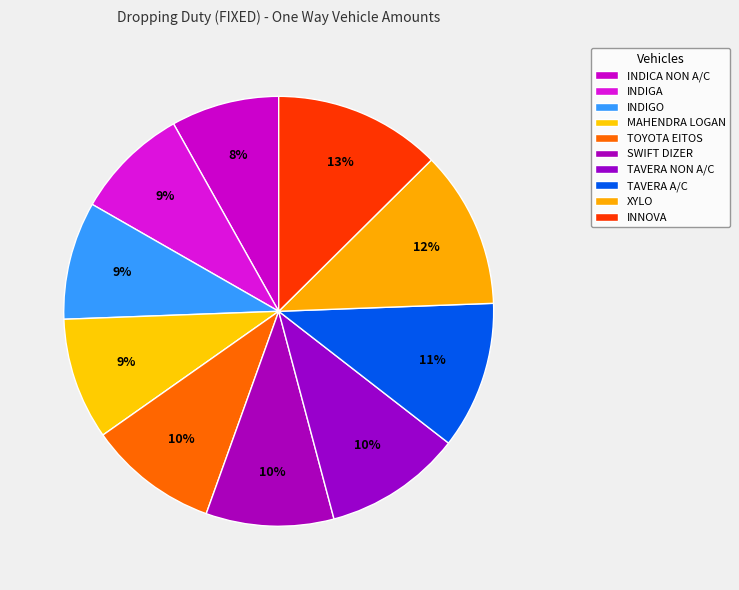

Does INNOVA account for over 50% of the chart?

No